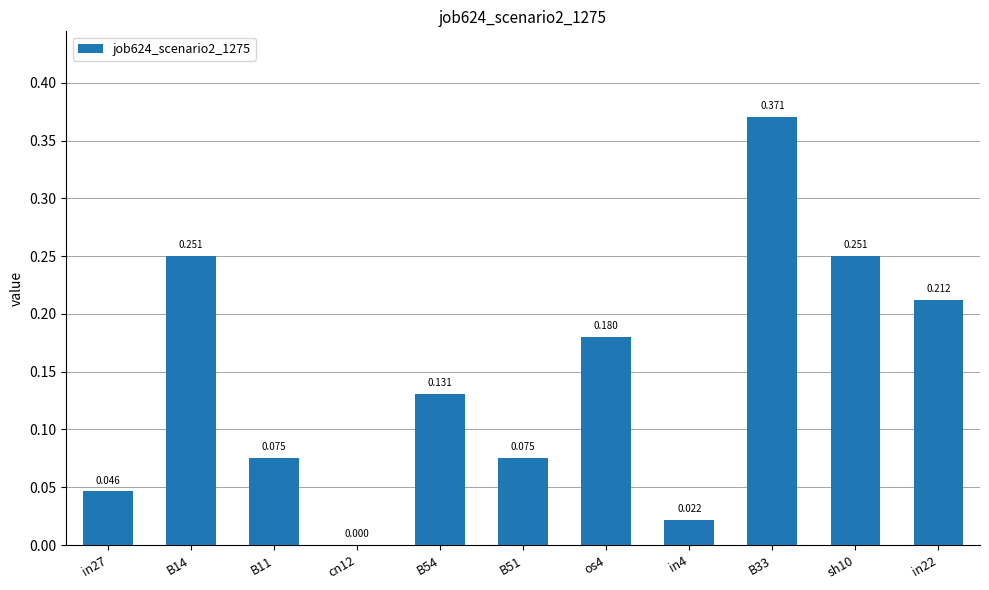

Count the number of categories in the chart.

11